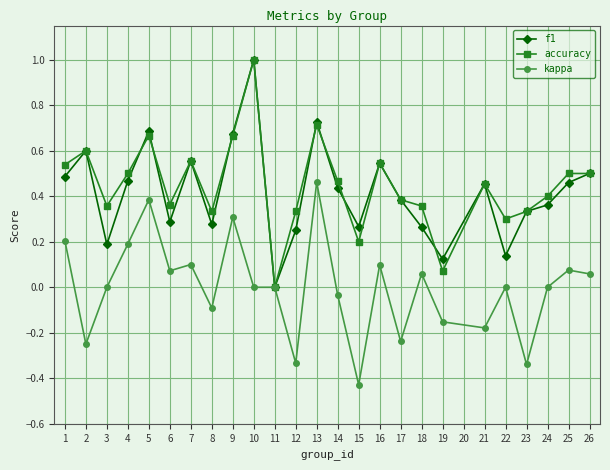

How many distinct data groups are displayed?

3